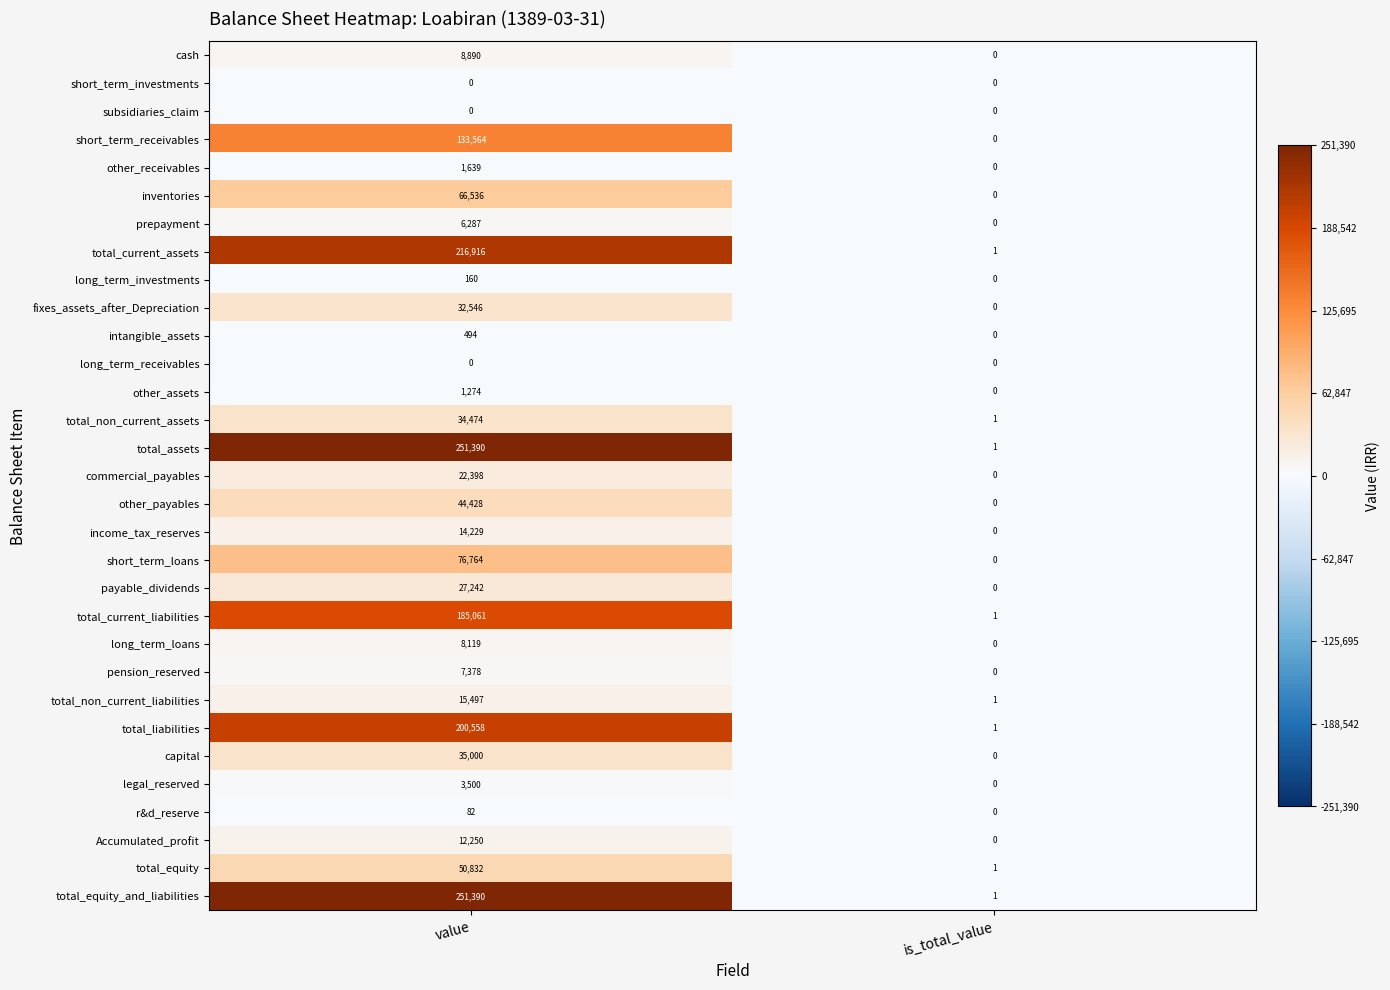

What is the spread (max minus min) of values at value?

251390